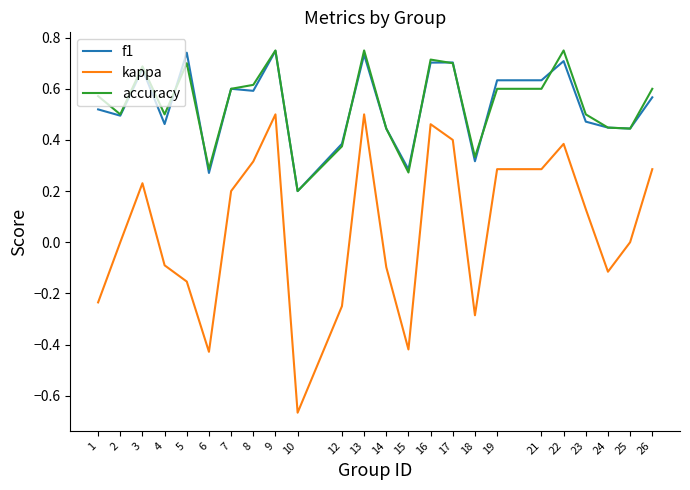

Which category has the lowest value in the kappa series?

10